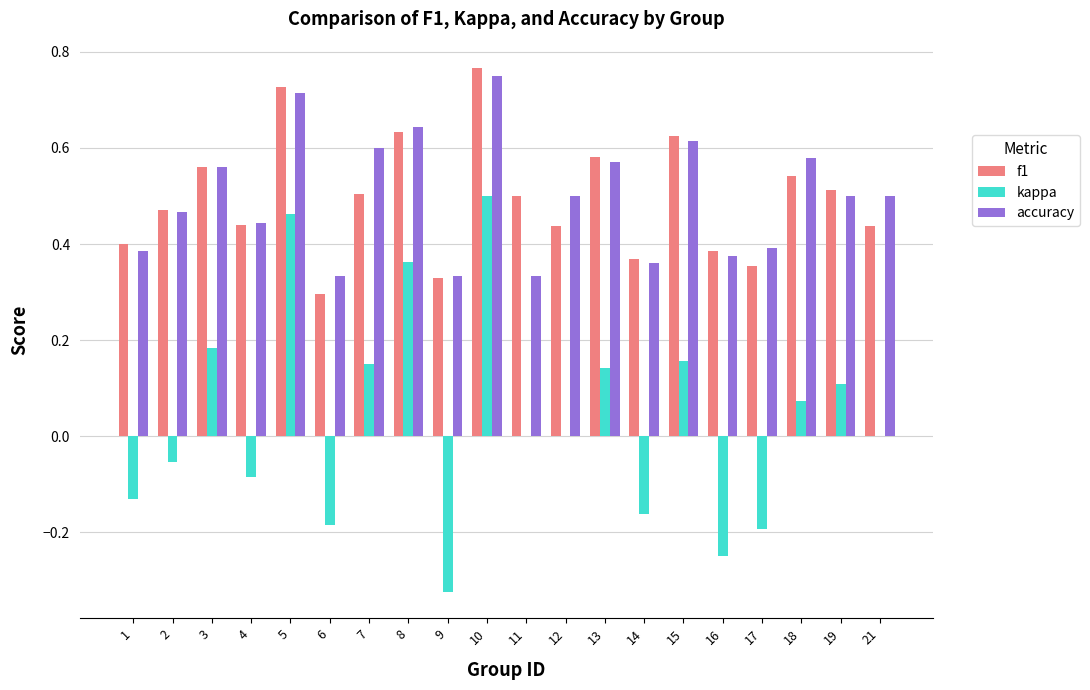

Are the bars grouped side by side (vs. stacked)?

Yes